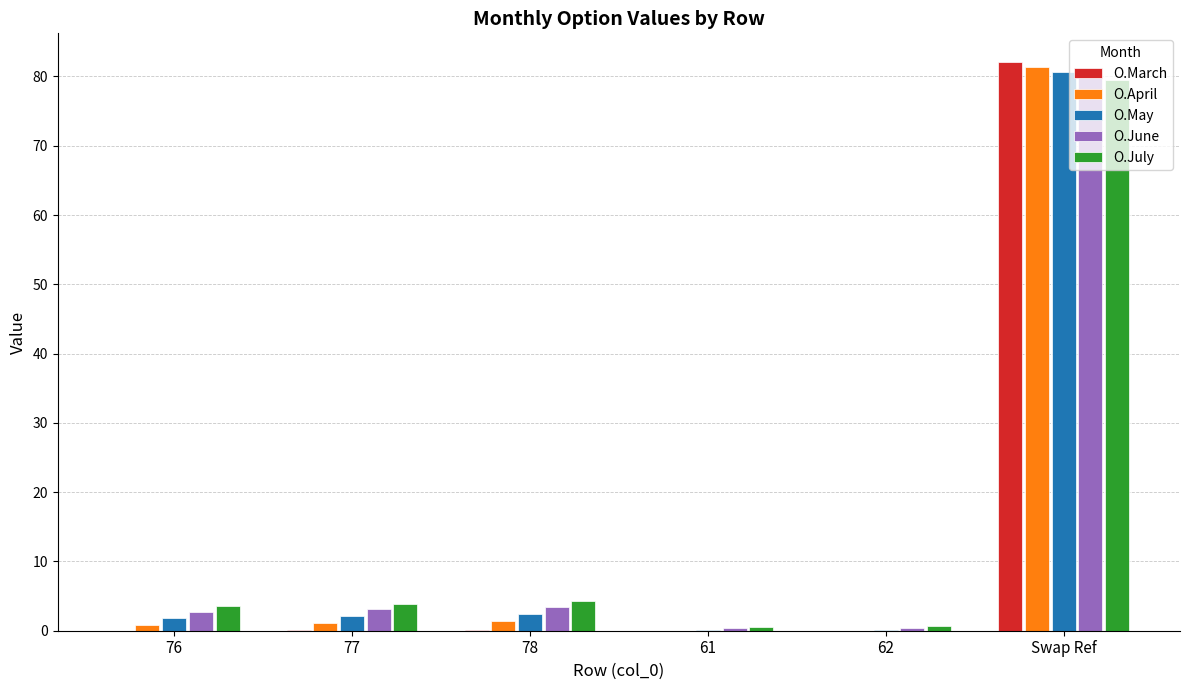

At which category is the sum across all series the highest?

Swap Ref